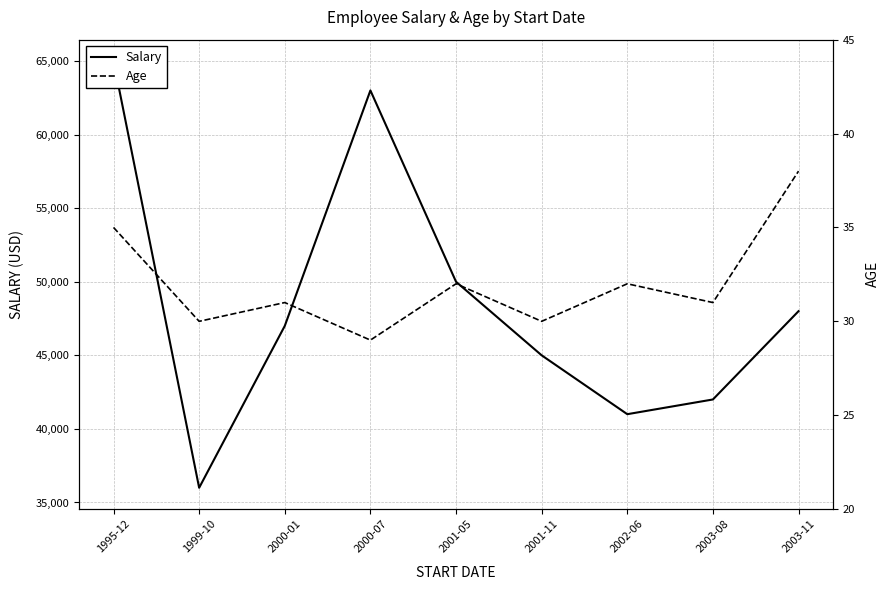

Rank the series by their maximum value, from highest to lowest.

Salary, Age